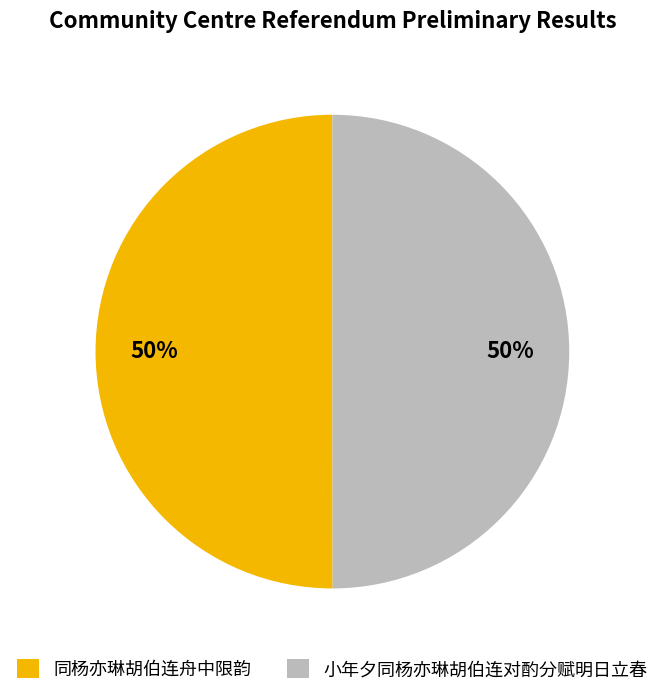

True or false: 小年夕同杨亦琳胡伯连对酌分赋明日立春 accounts for 37% of the total.

False